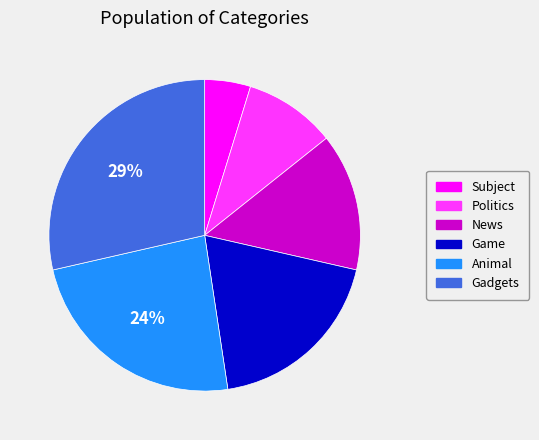

What percentage is the Animal slice, to the nearest percent?

24%